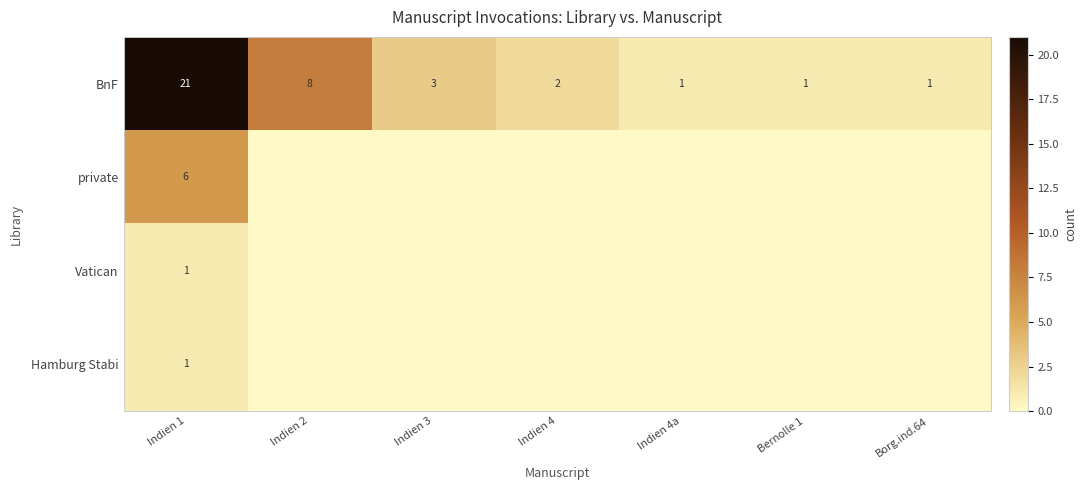

What is the difference between the maximum and second lowest values in the BnF series?

20